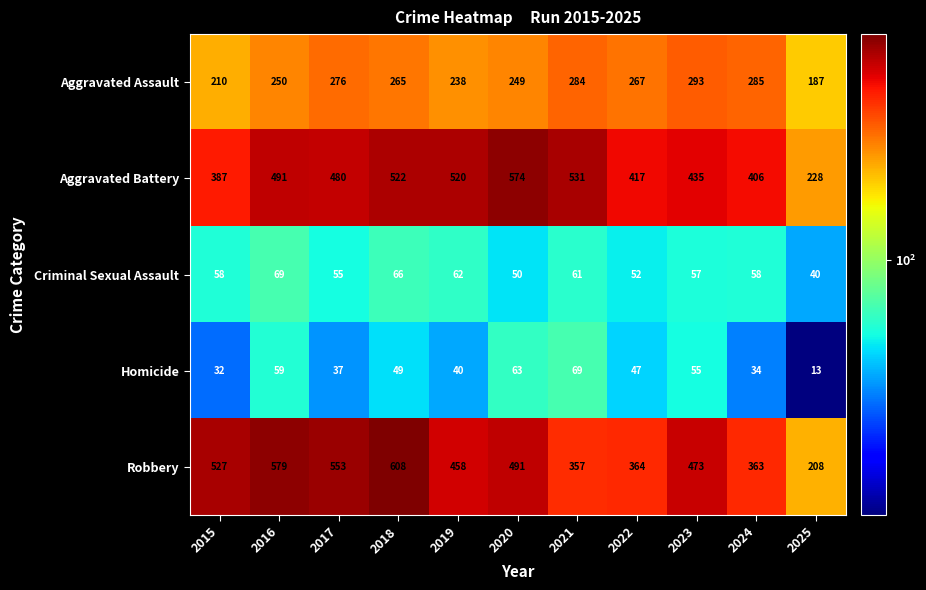

What is the difference between the second highest and second lowest values in the Aggravated Assault series?

75